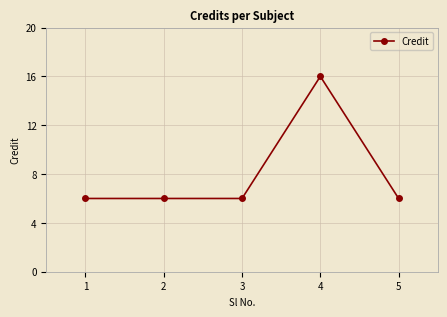

Count the values in the range 6 to 7.

4